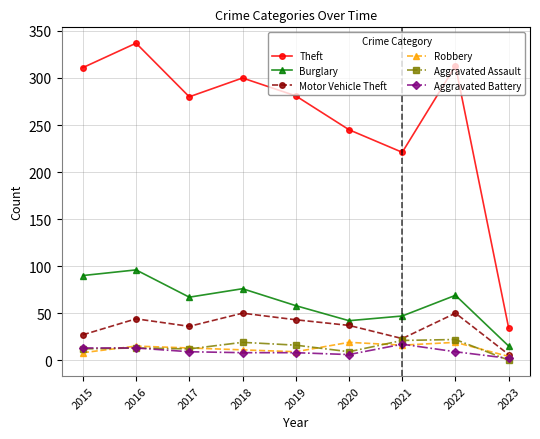

Which series has the largest total across all categories?

Theft